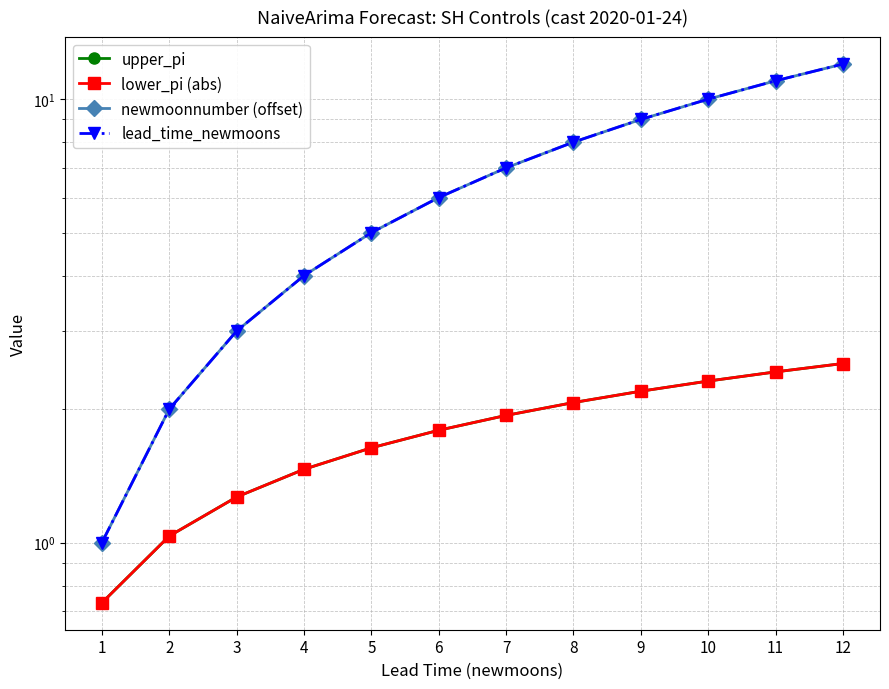

Reading left to right, what are all the values shown in this chart?

upper_pi: 0.7	1.0	1.3	1.5	1.6	1.8	1.9	2.1	2.2	2.3	2.4	2.5
lower_pi (abs): 0.7	1.0	1.3	1.5	1.6	1.8	1.9	2.1	2.2	2.3	2.4	2.5
newmoonnumber (offset): 1.0	2.0	3.0	4.0	5.0	6.0	7.0	8.0	9.0	10.0	11.0	12.0
lead_time_newmoons: 1.0	2.0	3.0	4.0	5.0	6.0	7.0	8.0	9.0	10.0	11.0	12.0